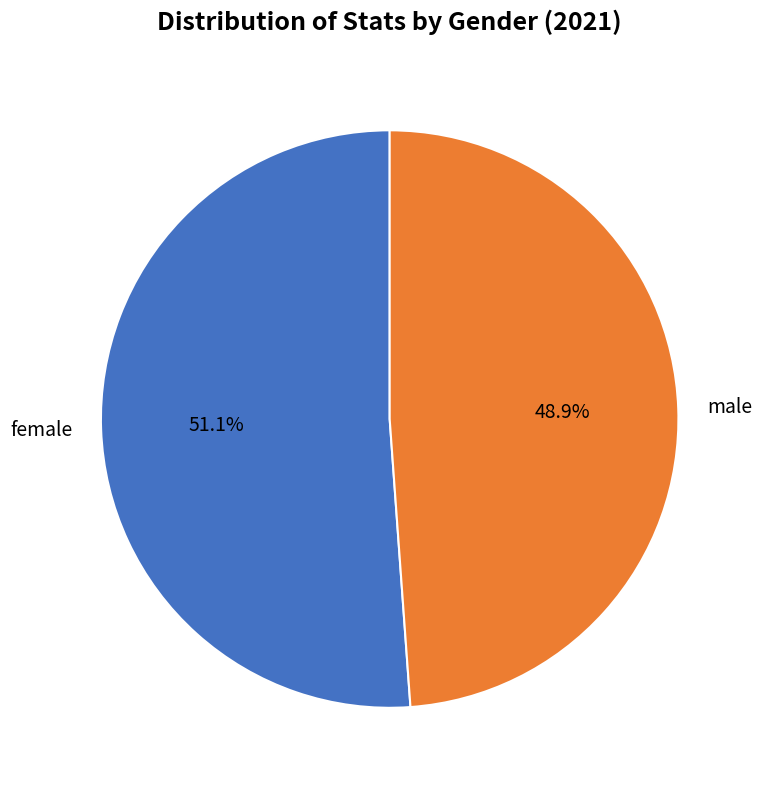

How much of the chart is everything except male?

51.1%